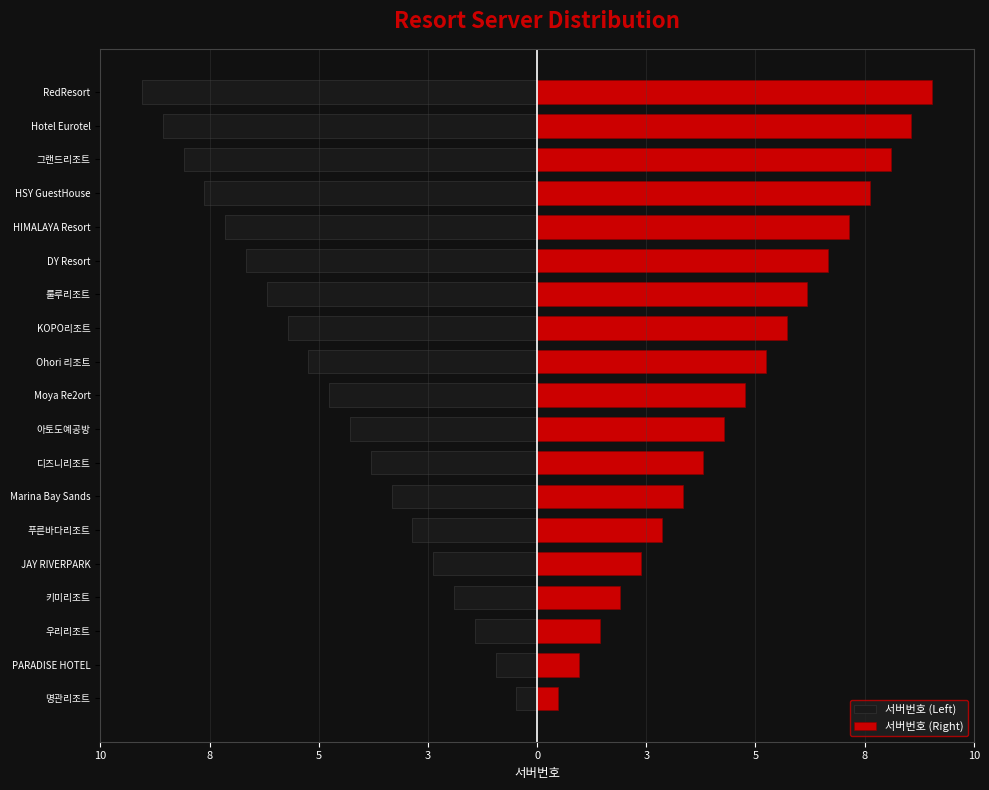

Where is 서버번호 (Left) nearest to the value -5?

Moya Re2ort